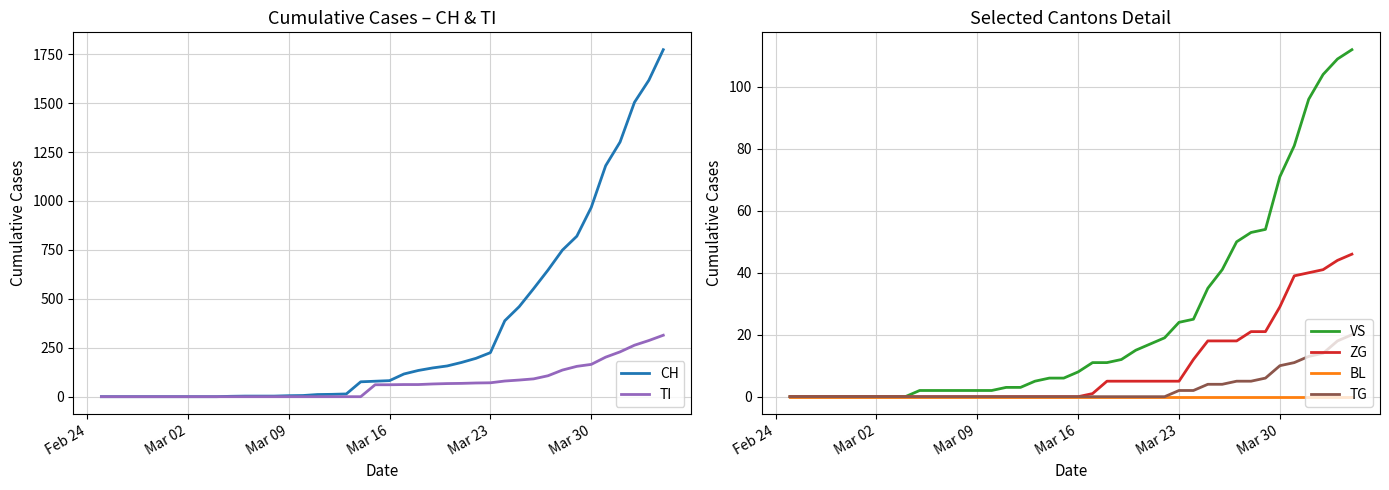

What is the maximum value for VS?

112